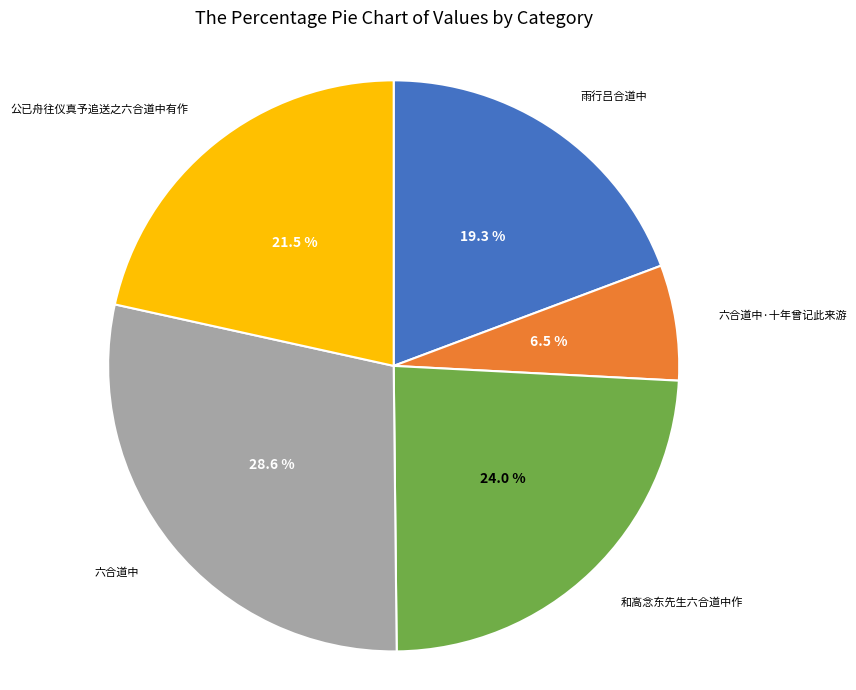

Is it true that 六合道中 is 29% of the pie?

True